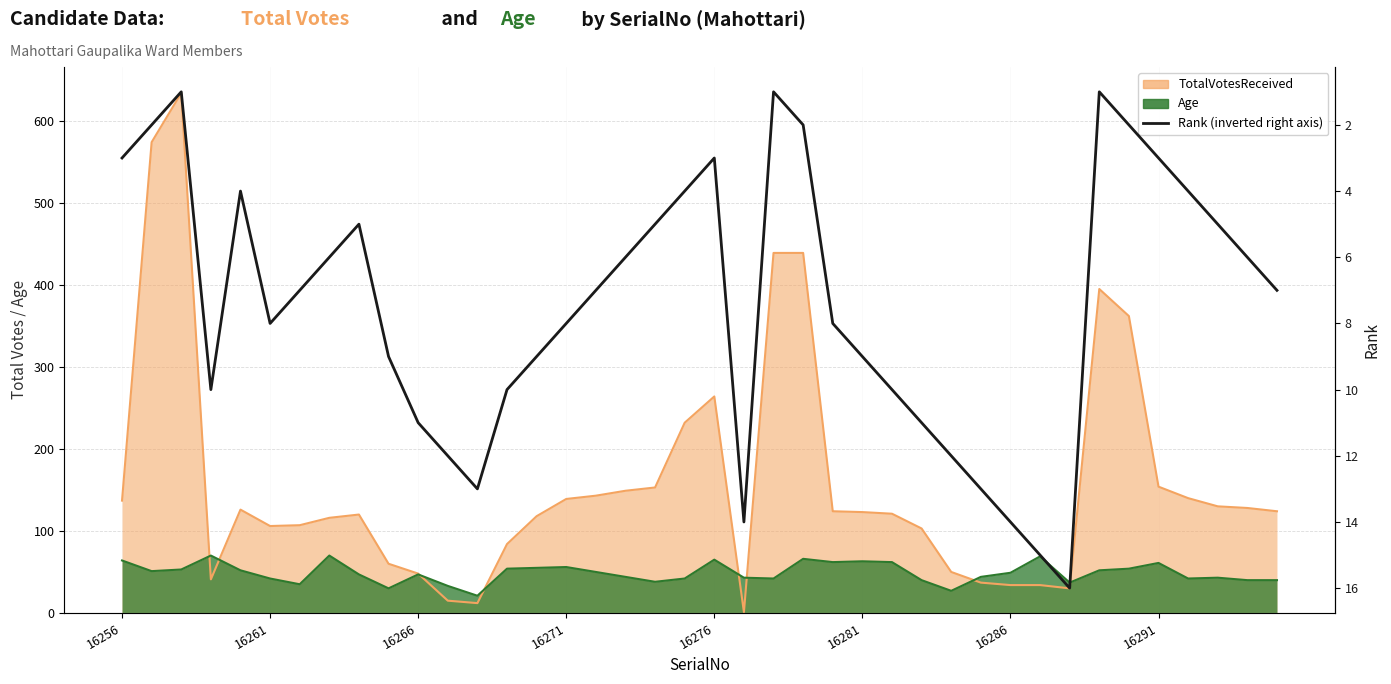

Where is the data nearest to the value 8?

16261